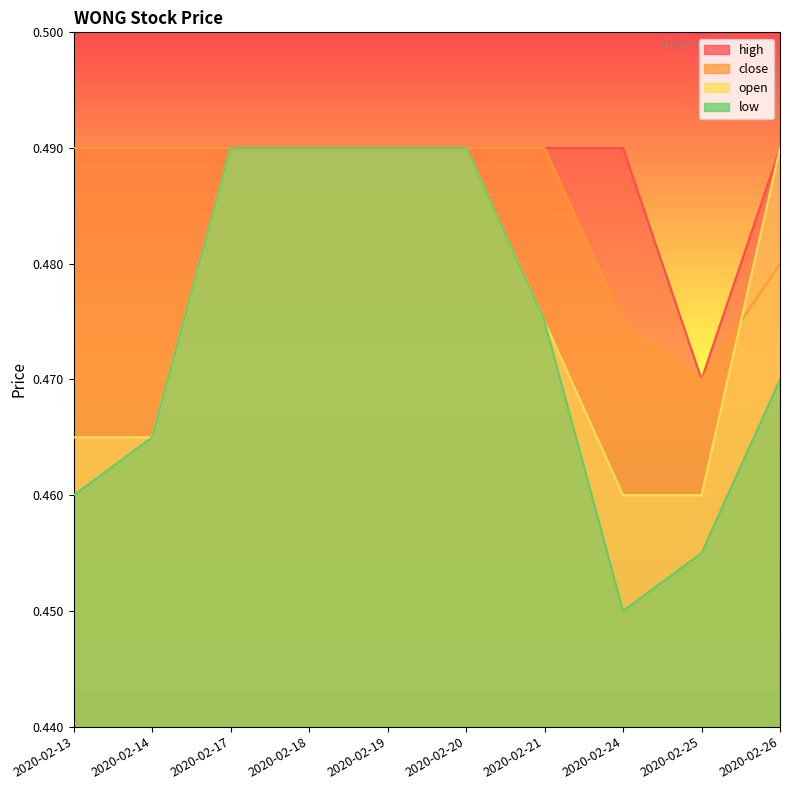

In high, how many points are lower than both neighbors (excluding endpoints)?

1